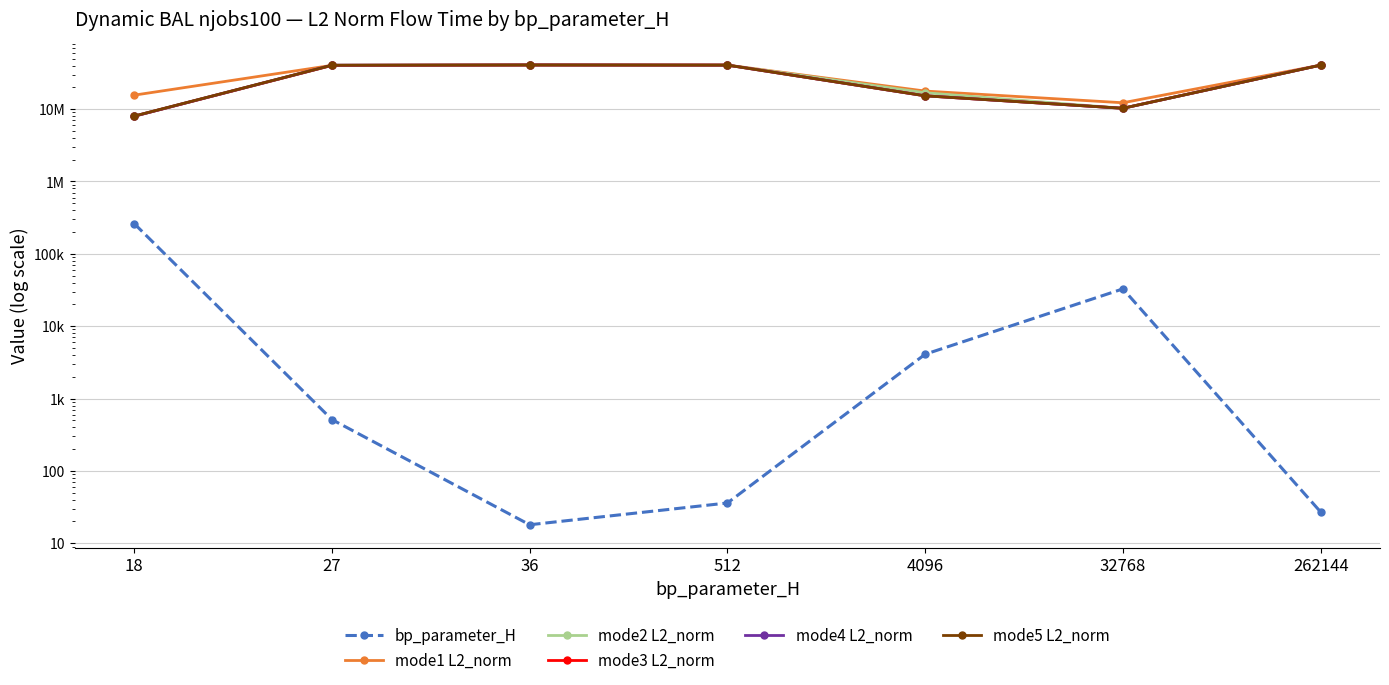

What are all the series names shown in the legend?

bp_parameter_H, mode1 L2_norm, mode2 L2_norm, mode3 L2_norm, mode4 L2_norm, mode5 L2_norm